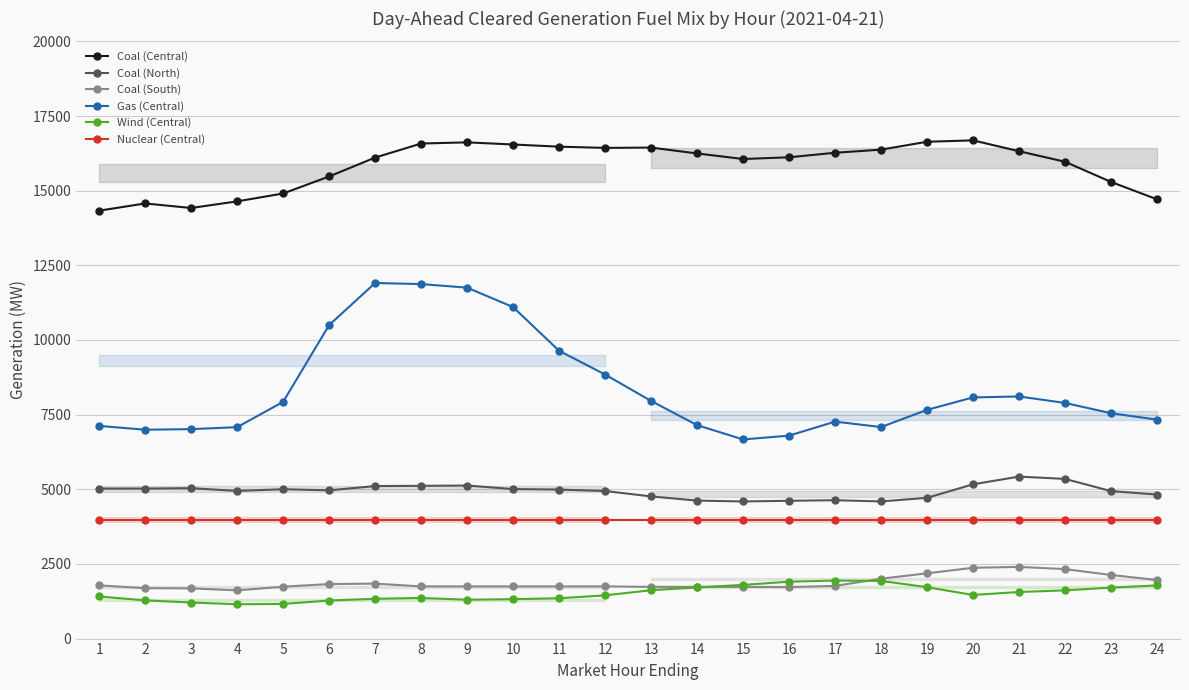

What is the difference between the maximum and second lowest values in the Coal (Central) series?

2264.9